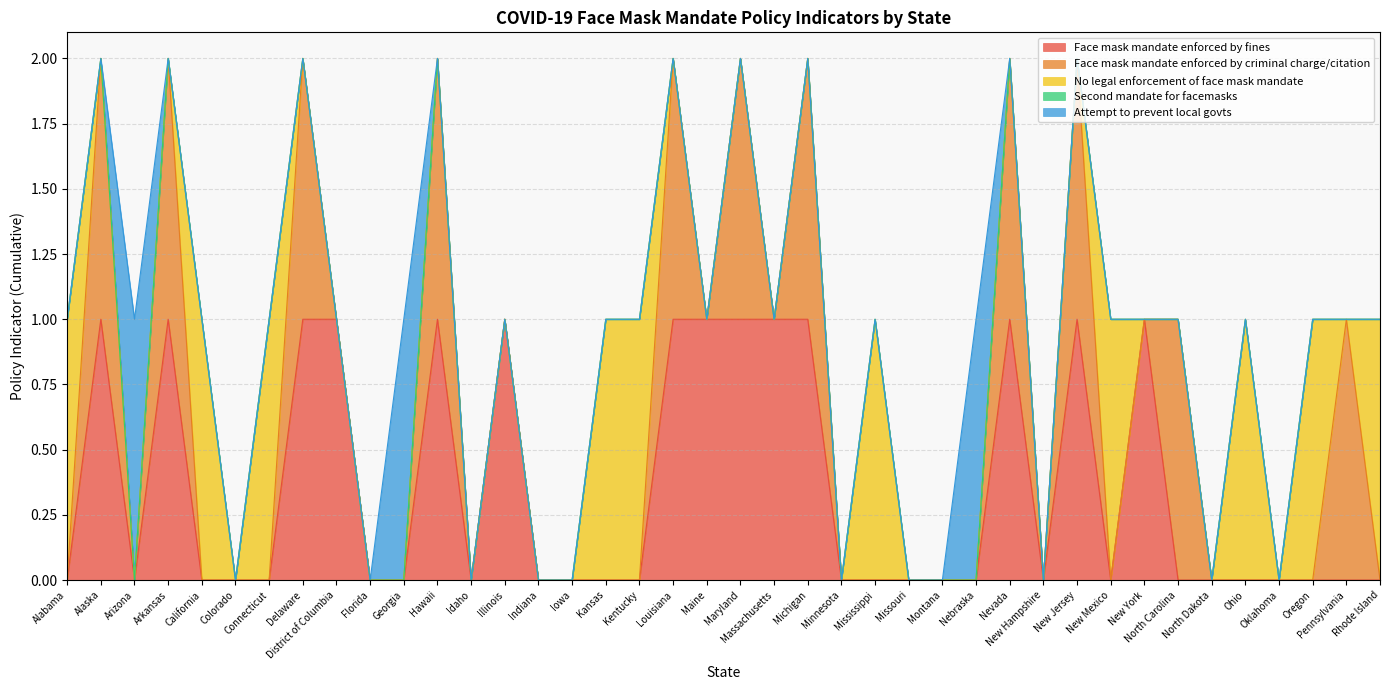

How many interior local valleys does the Face mask mandate enforced by fines series have?

4